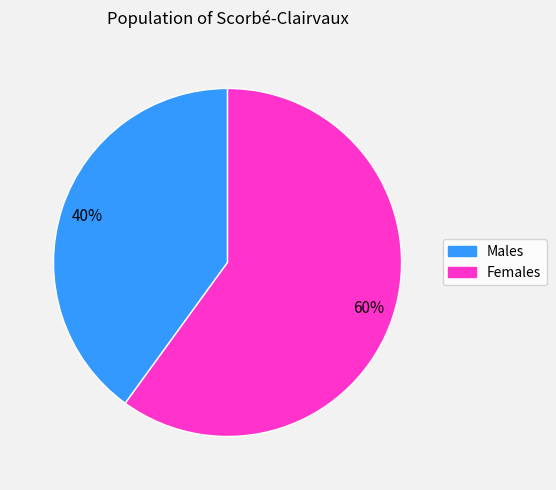

To the nearest percent, what is the average slice percentage?

50%